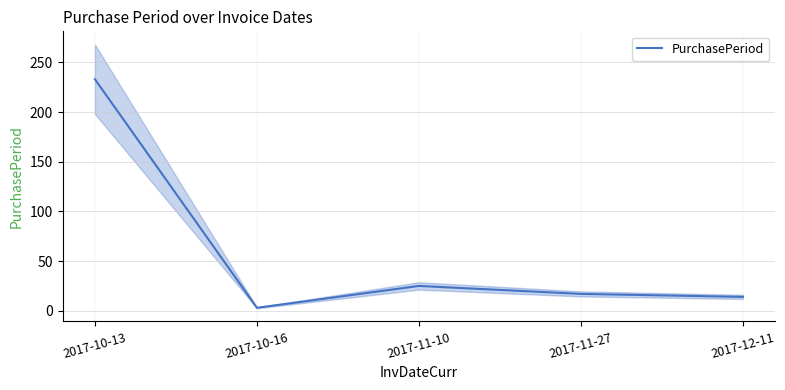

Rank the categories by value from lowest to highest.

2017-10-16, 2017-12-11, 2017-11-27, 2017-11-10, 2017-10-13